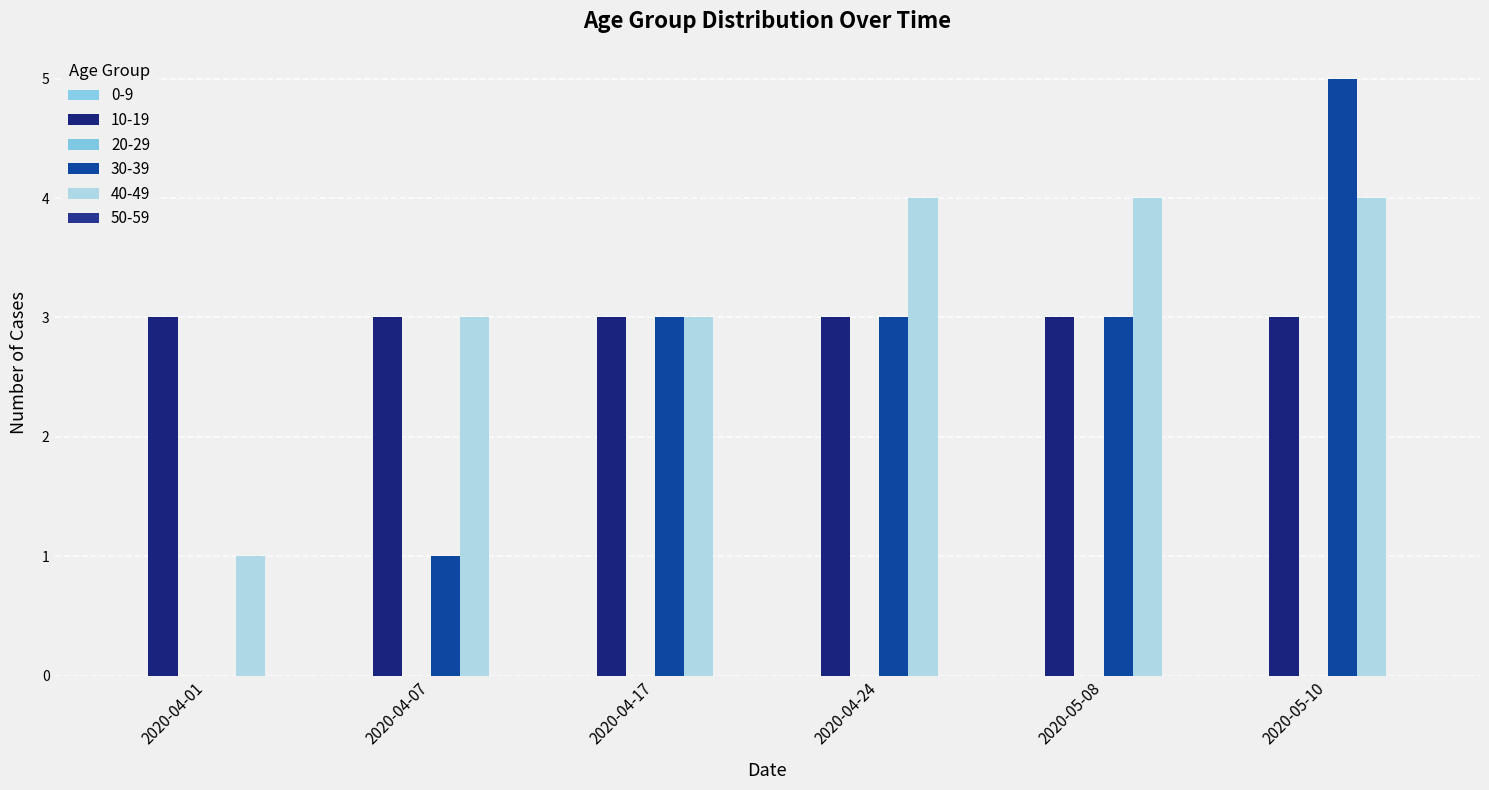

What is the average value of the 30-39 series?

2